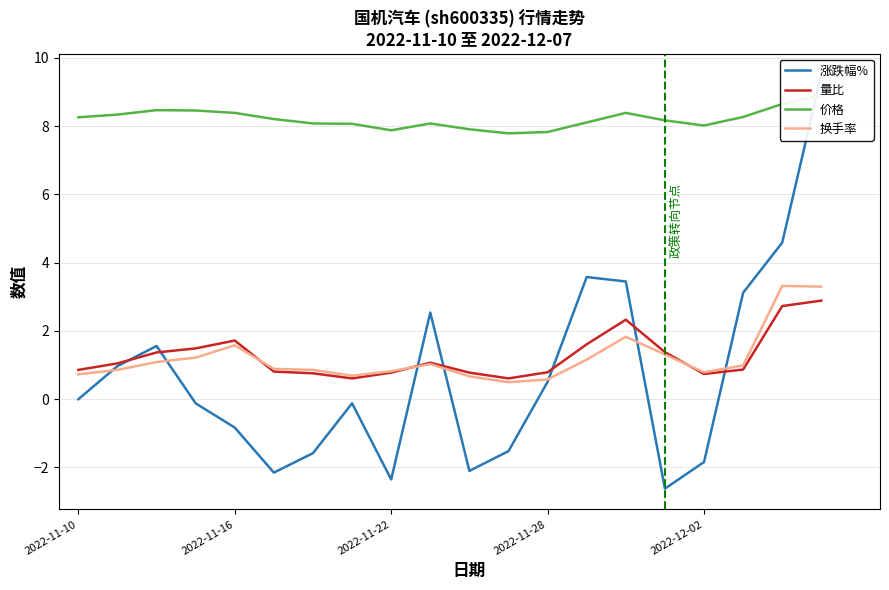

The value of 换手率 at 2022-11-28 is 0.6. True or false?

True